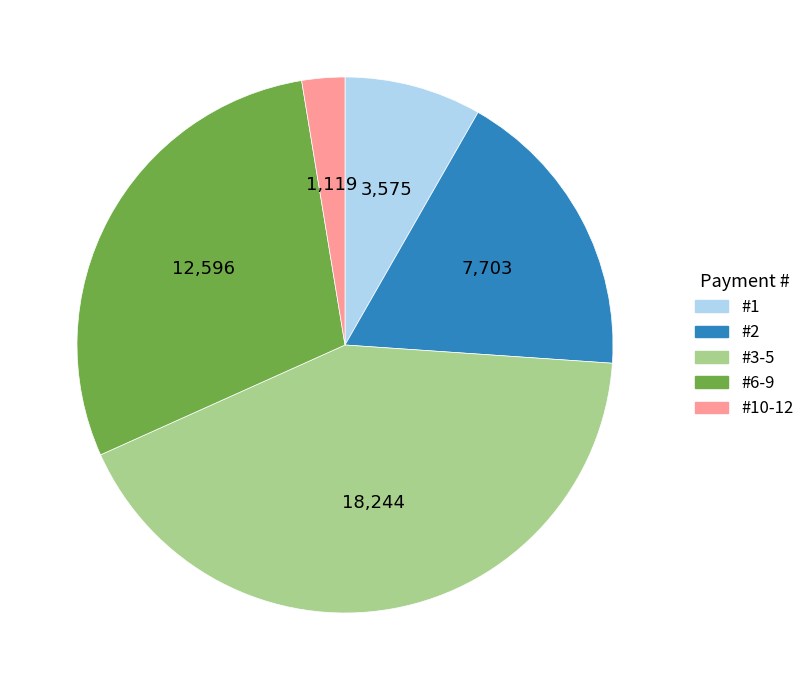

Is there any slice that represents more than half of the pie?

No